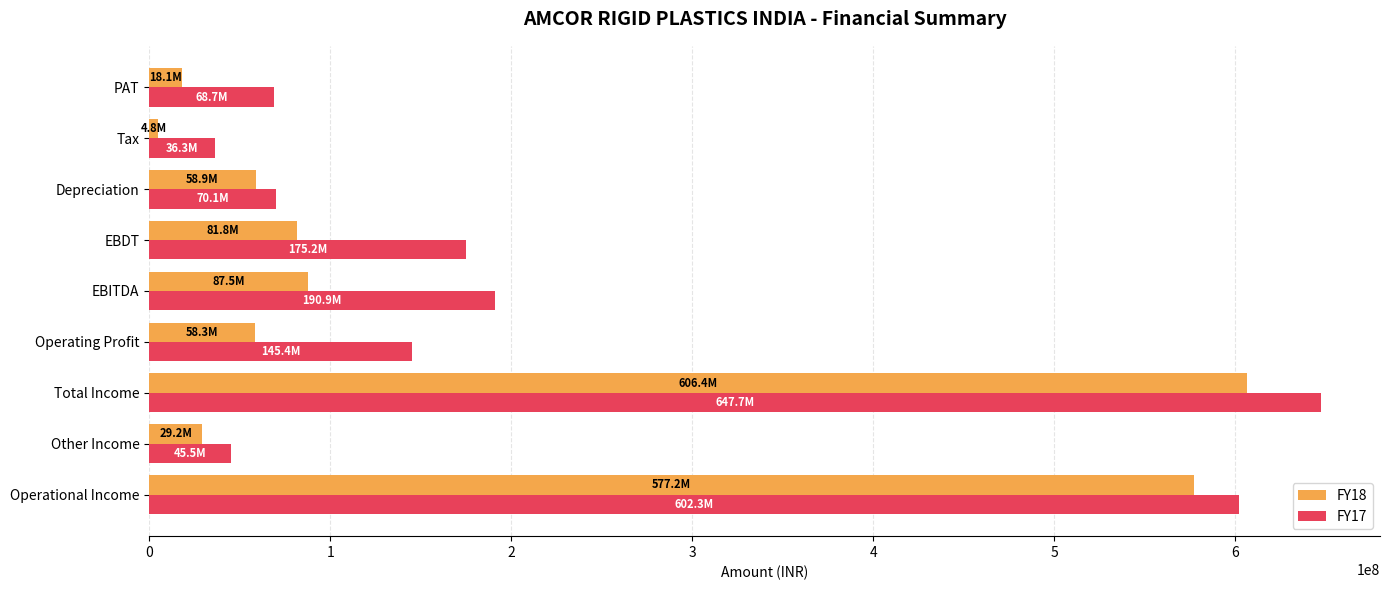

Where is FY17 nearest to the value 342014411?

EBITDA